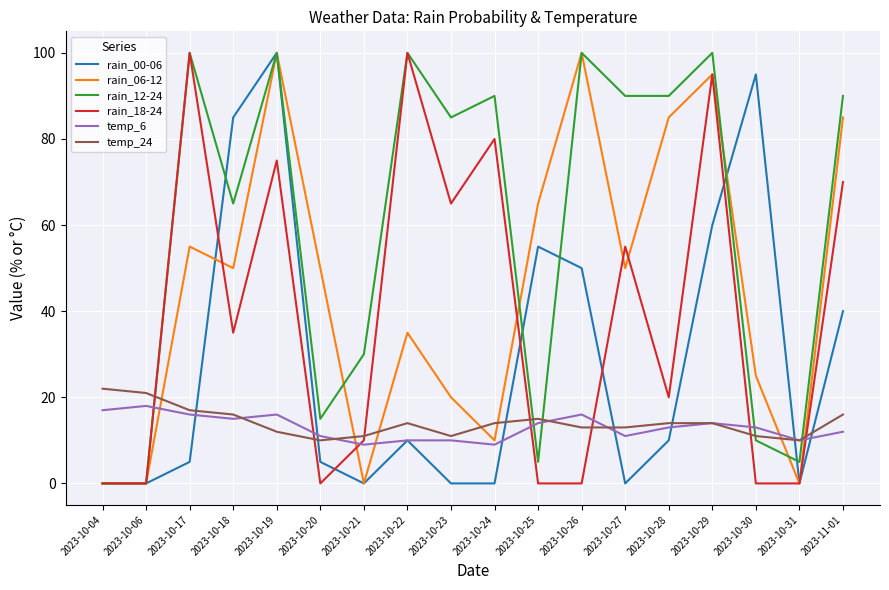

At which label does rain_06-12 first exceed 50?

2023-10-17